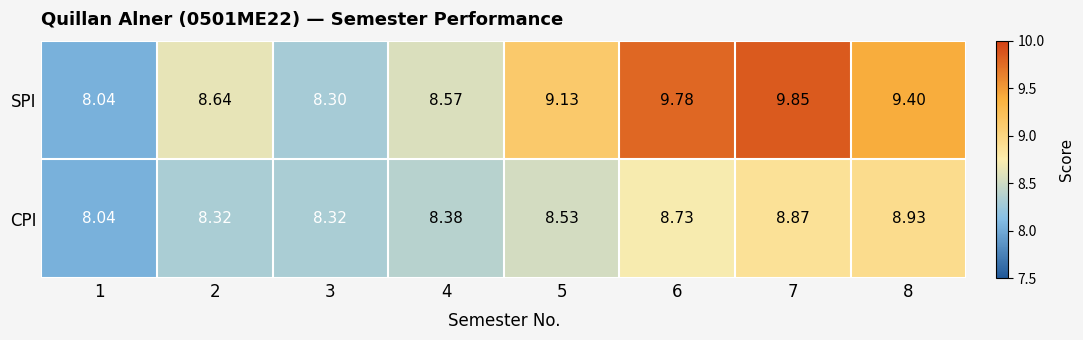

Between 4 and 6, which series saw the biggest shift?

SPI